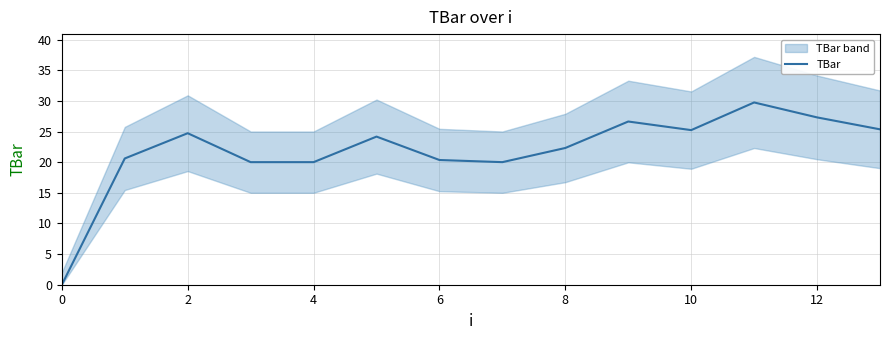

What is the greatest value displayed?

29.7